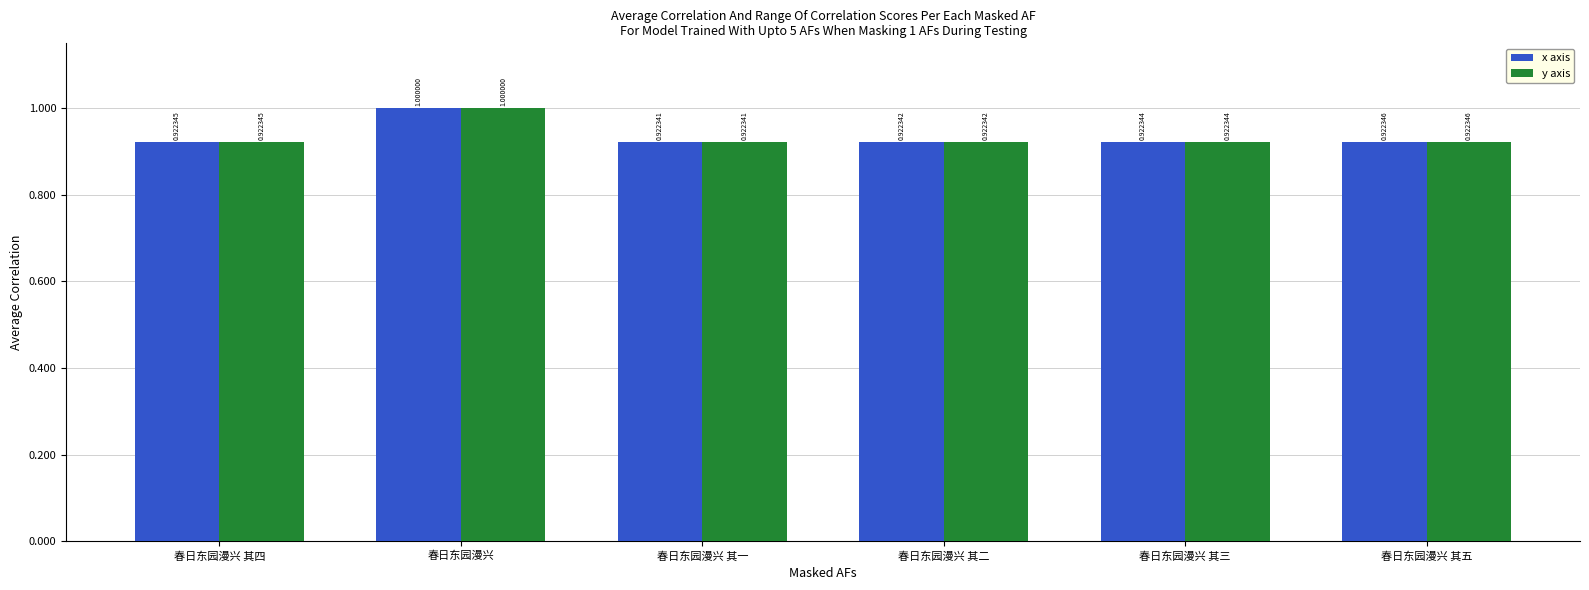

Where is x axis nearest to the value 0?

春日东园漫兴 其一